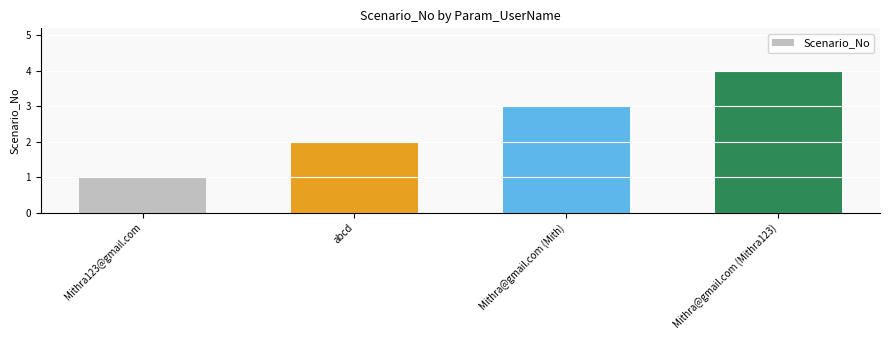

What is the ratio of the value at Mithra123@gmail.com to the value at Mithra@gmail.com (Mith)?

0.3